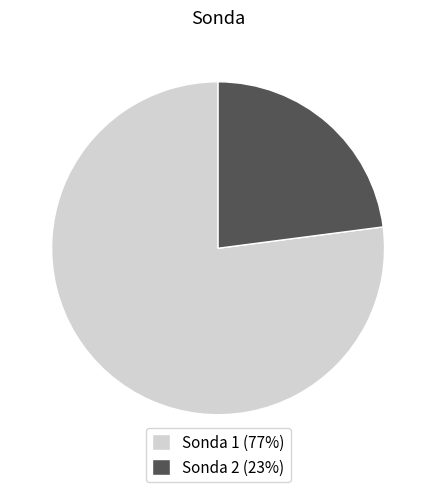

Combined, do Sonda 2 (23%) and Sonda 1 (77%) account for over 50%?

Yes